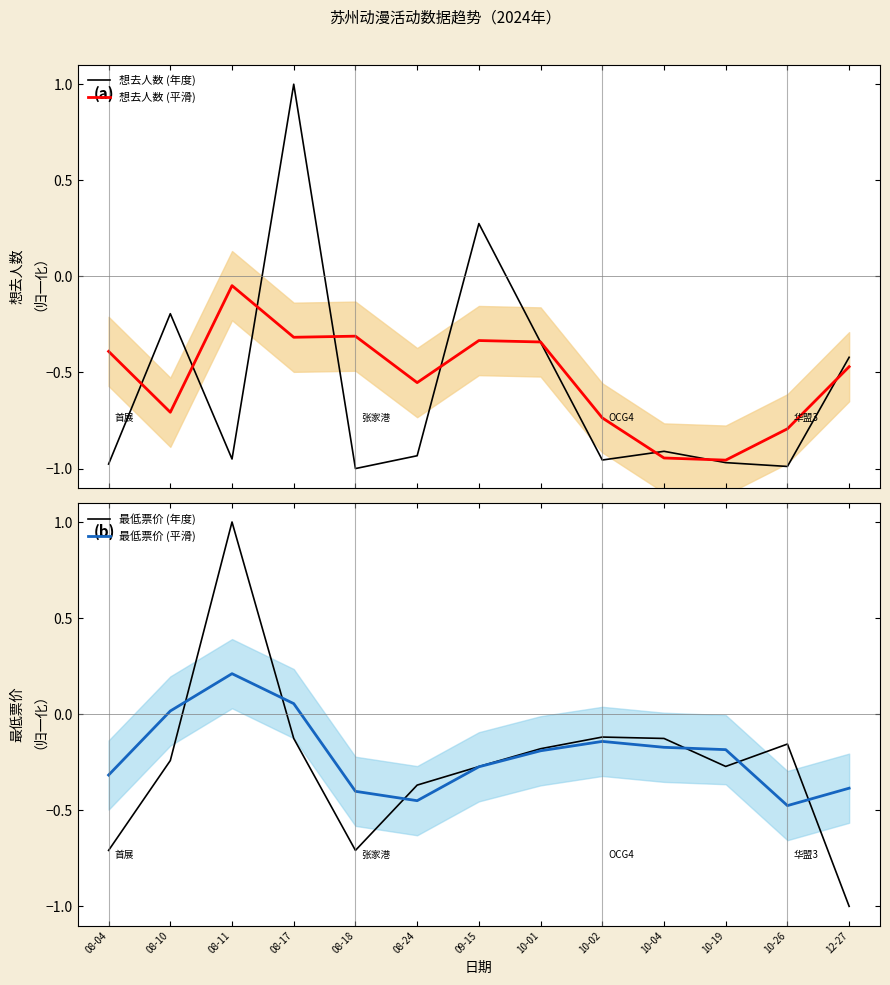

Does the chart display data point markers on the line(s)?

No